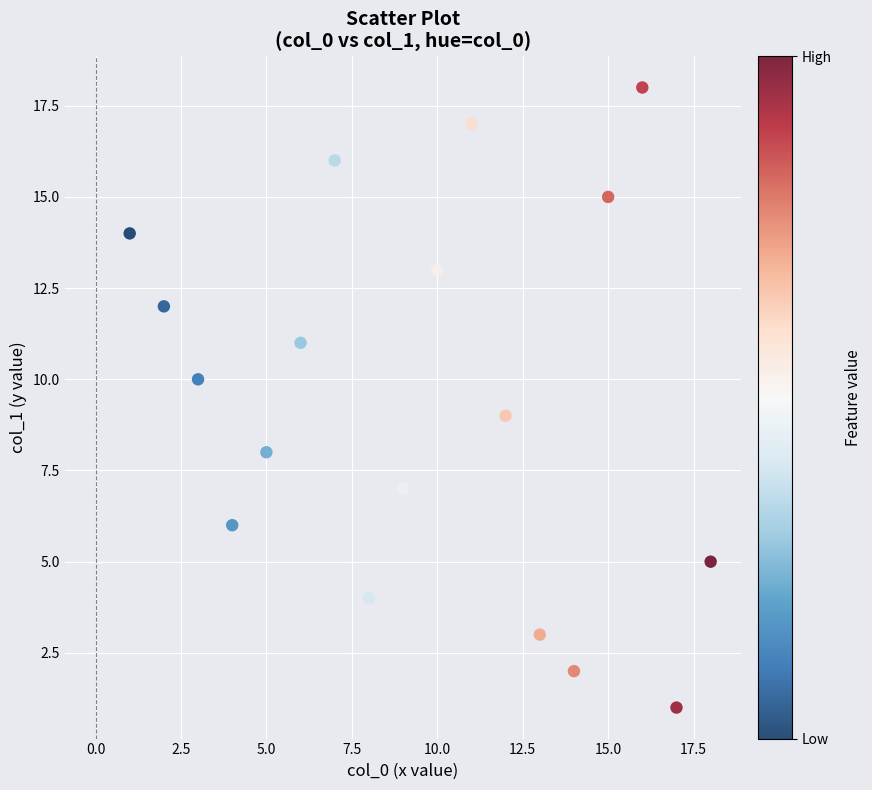

What is the range of Y values (max minus min)?

17